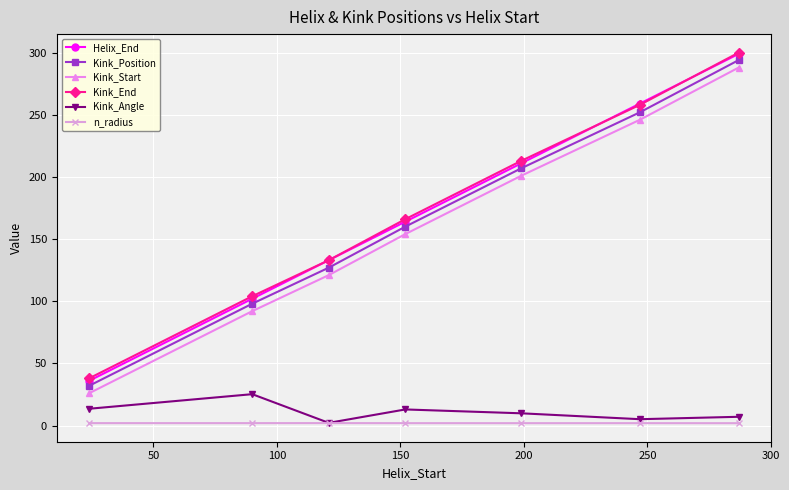

At how many categories does at least one series exceed 65?

6